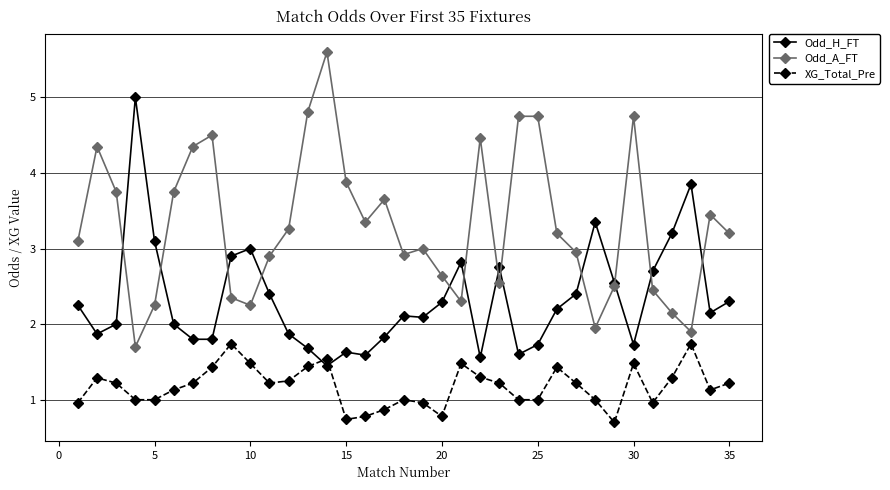

What is the minimum value shown in the chart?

0.7